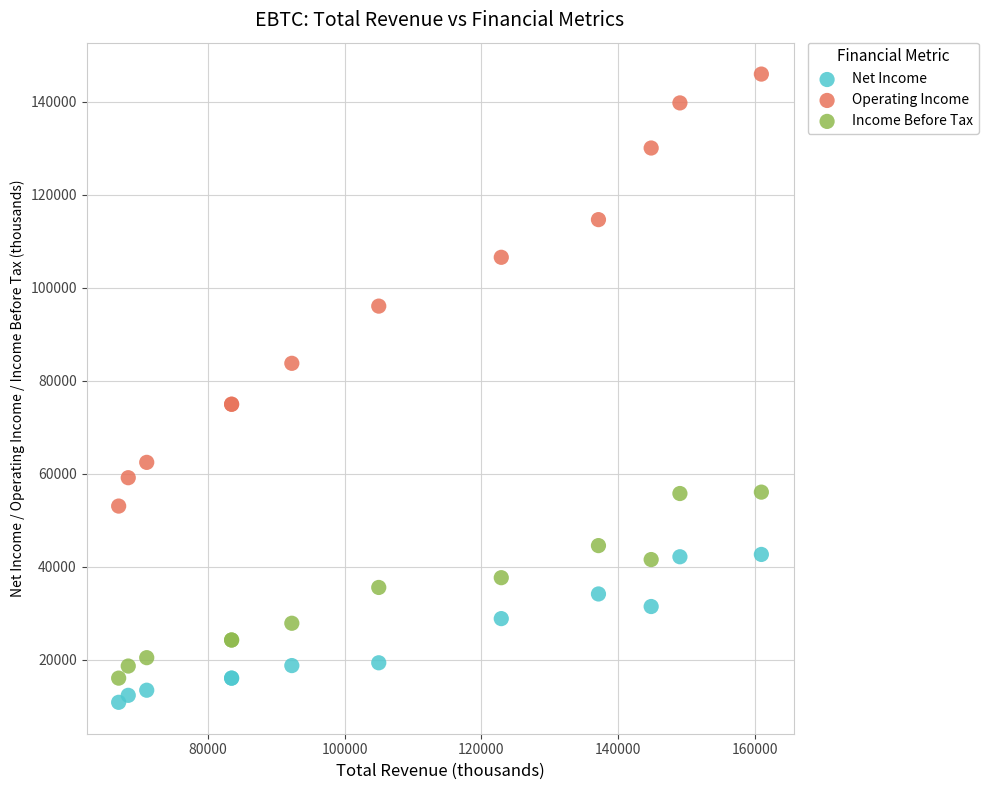

Which series has the widest spread of Y values?

Operating Income